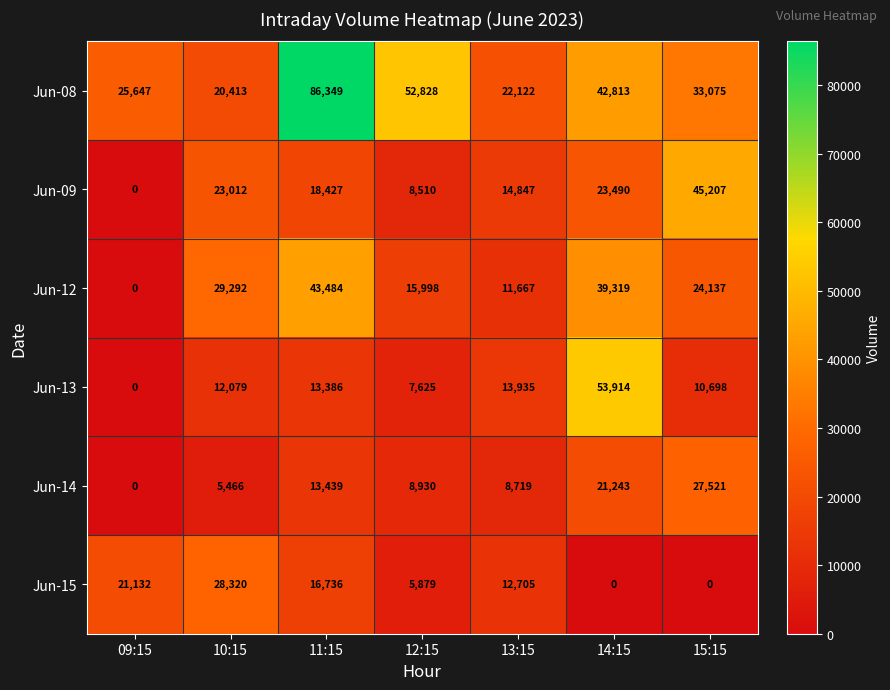

List the series in order of their peak value, highest first.

Jun-08, Jun-13, Jun-09, Jun-12, Jun-15, Jun-14